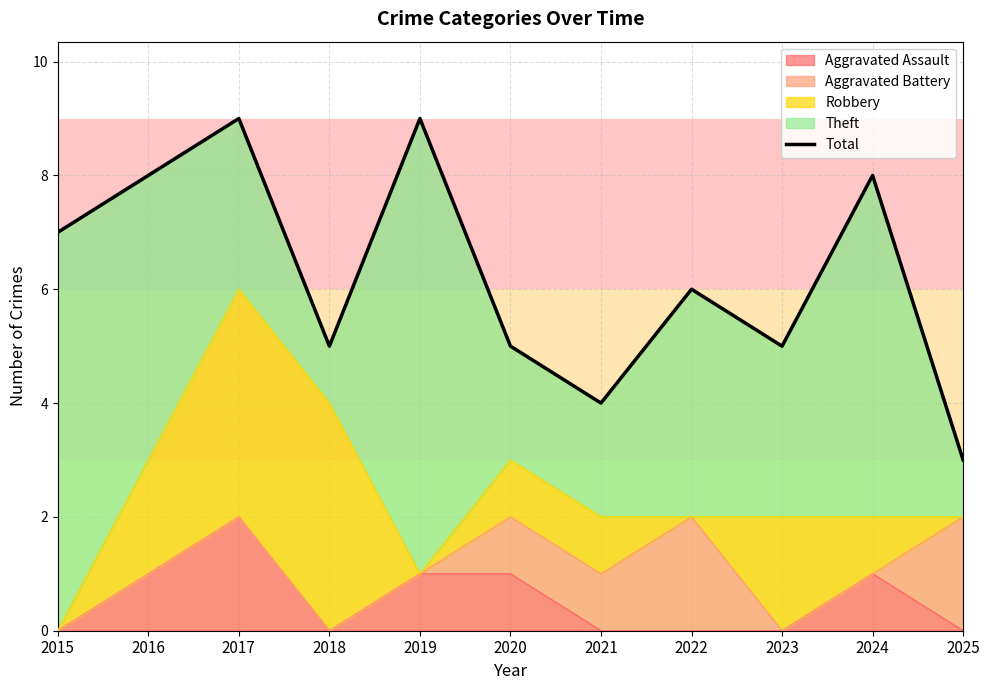

At which category does the data reach its first local peak?

2017